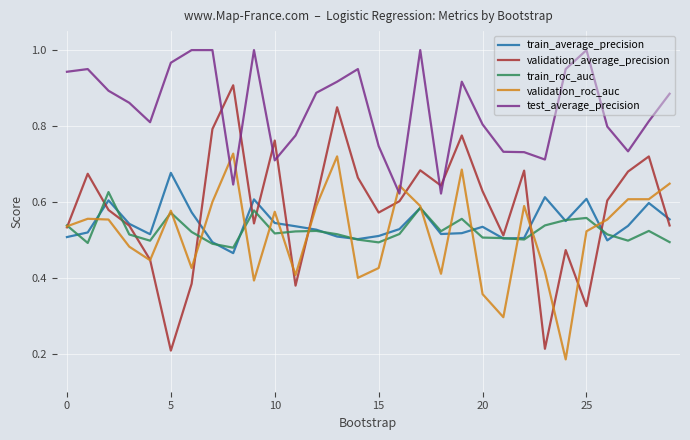

How many validation_average_precision values are between 0 and 1?

30